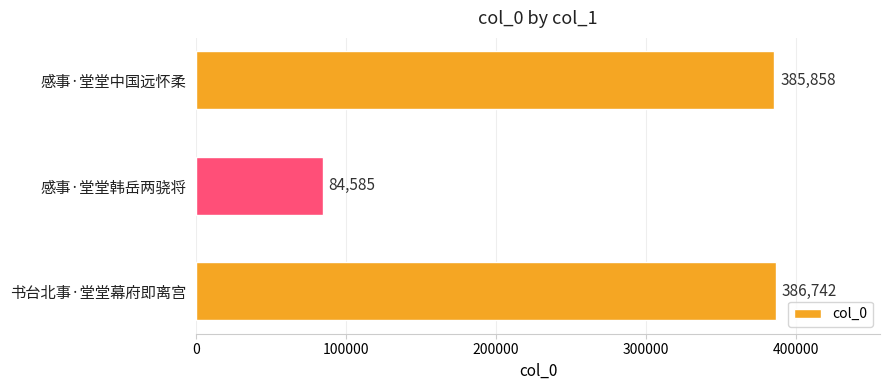

Rank the categories by value from highest to lowest.

书台北事·堂堂幕府即离宫, 感事·堂堂中国远怀柔, 感事·堂堂韩岳两骁将